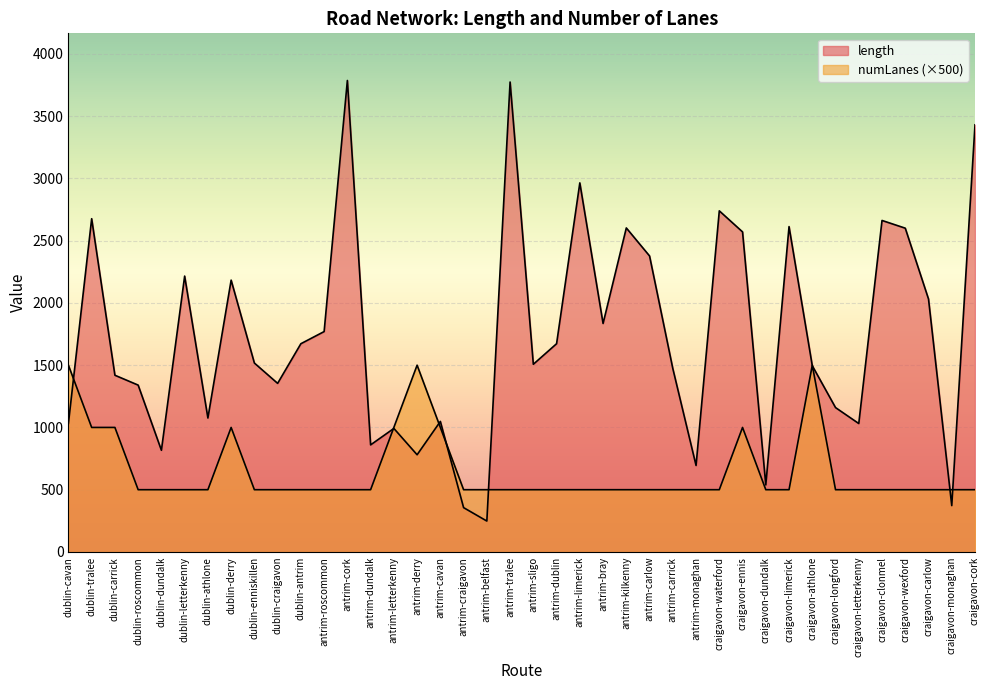

In numLanes, how many points are higher than both neighbors (excluding endpoints)?

4